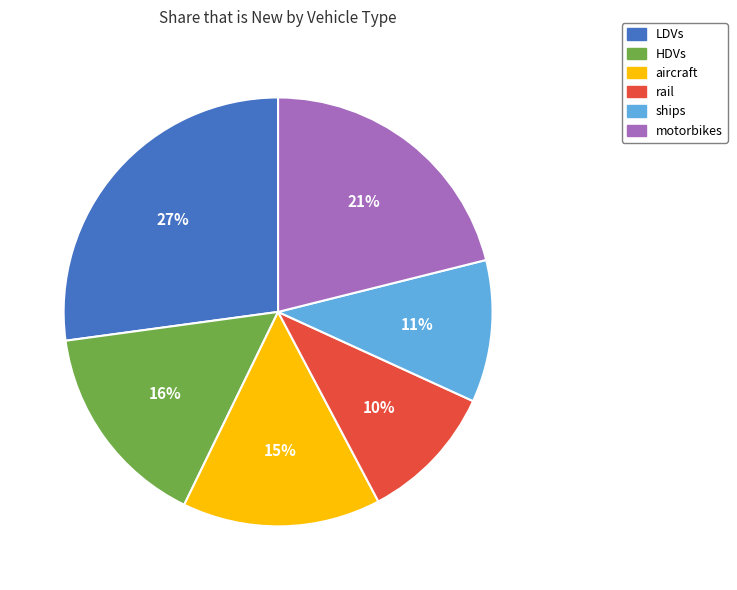

Count the number of slices in the pie.

6